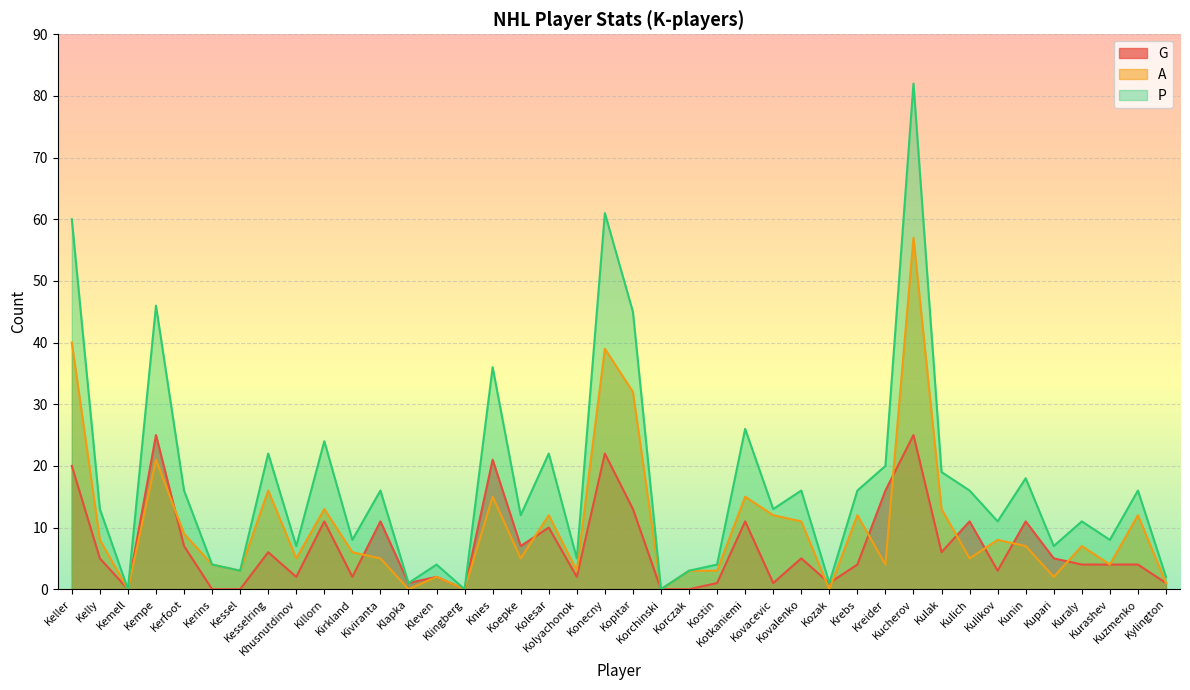

True or false: P and A intersect in this chart.

False